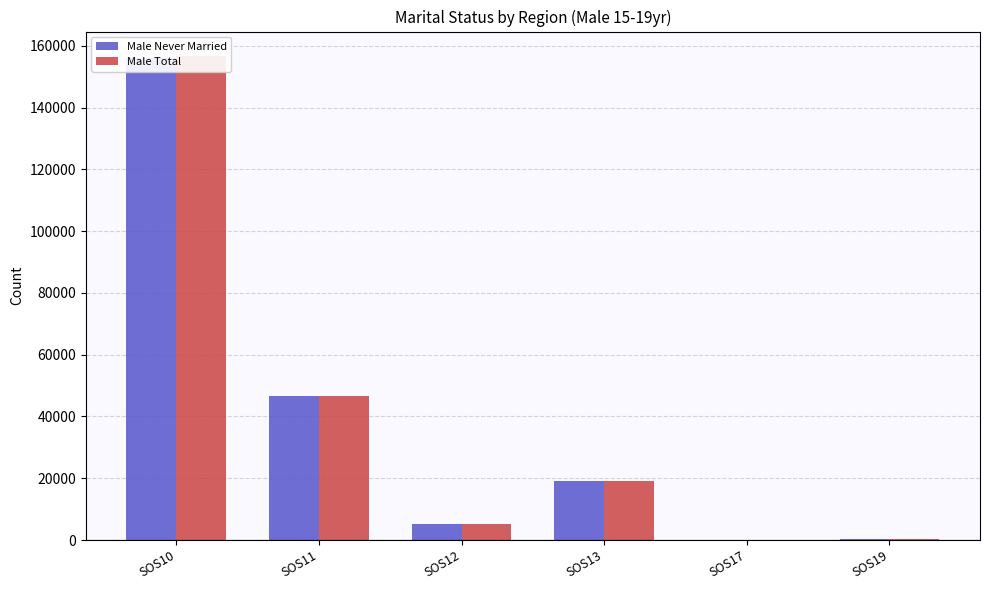

What are all the series names shown in the legend?

Male Never Married, Male Total